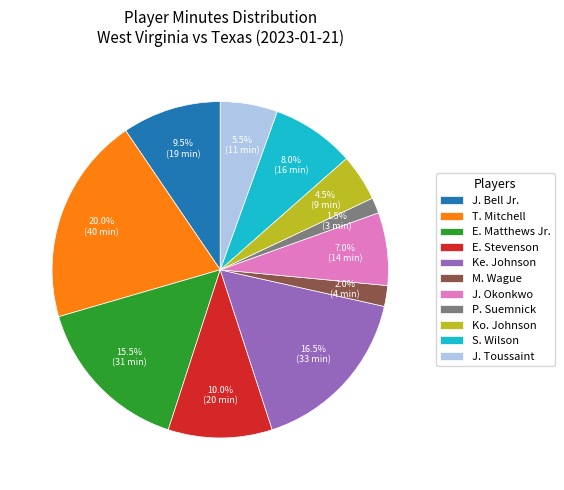

Does any single category account for the majority?

No